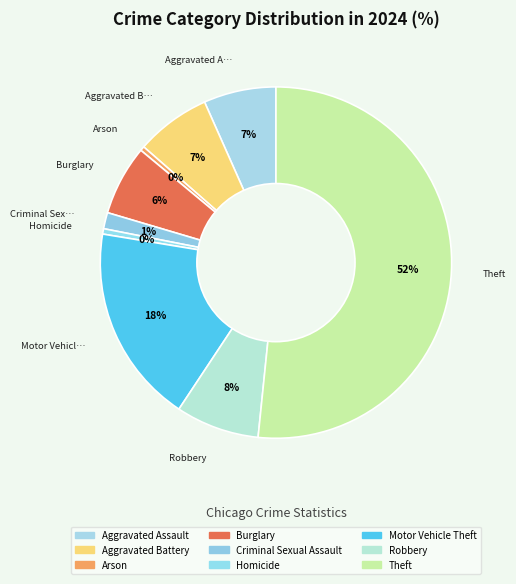

How many segments does this pie chart have?

9